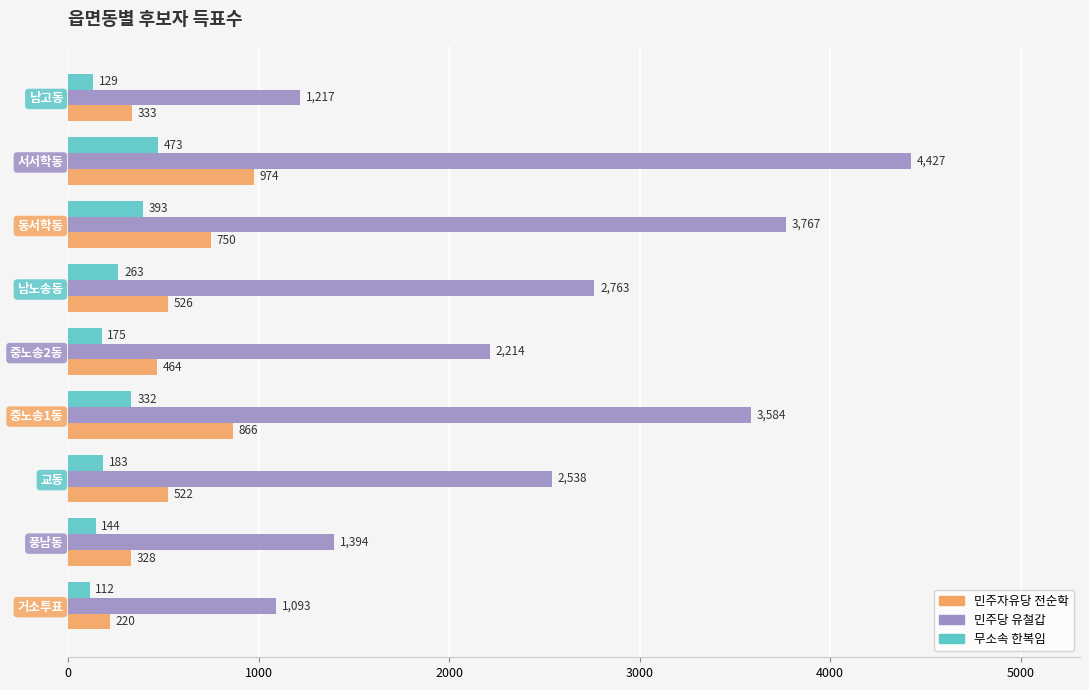

What is the total value across all series at 동서학동?

4910